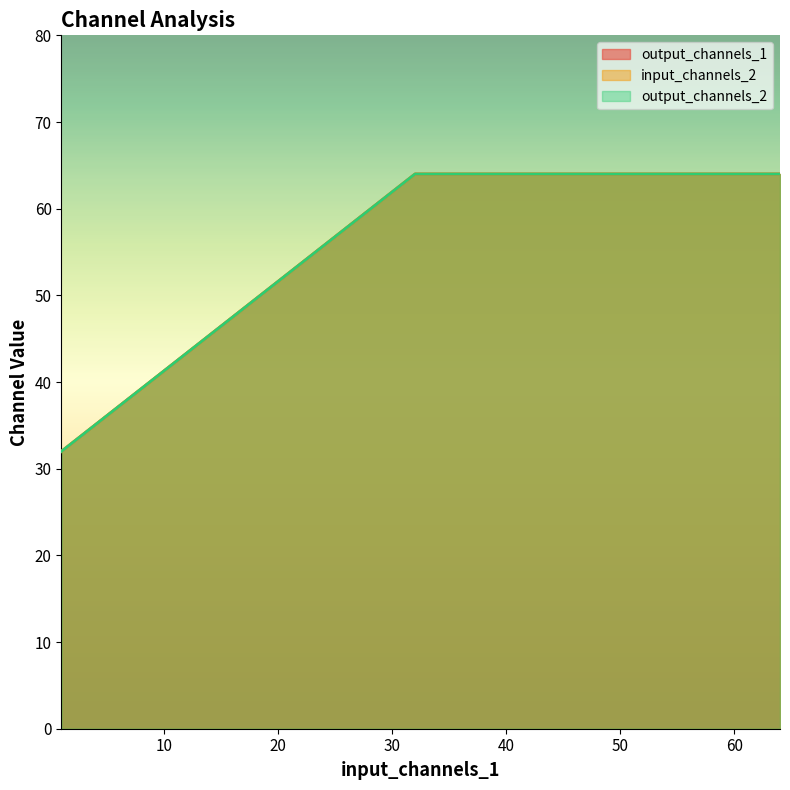

True or false: input_channels_2 and output_channels_2 cross at least once.

False